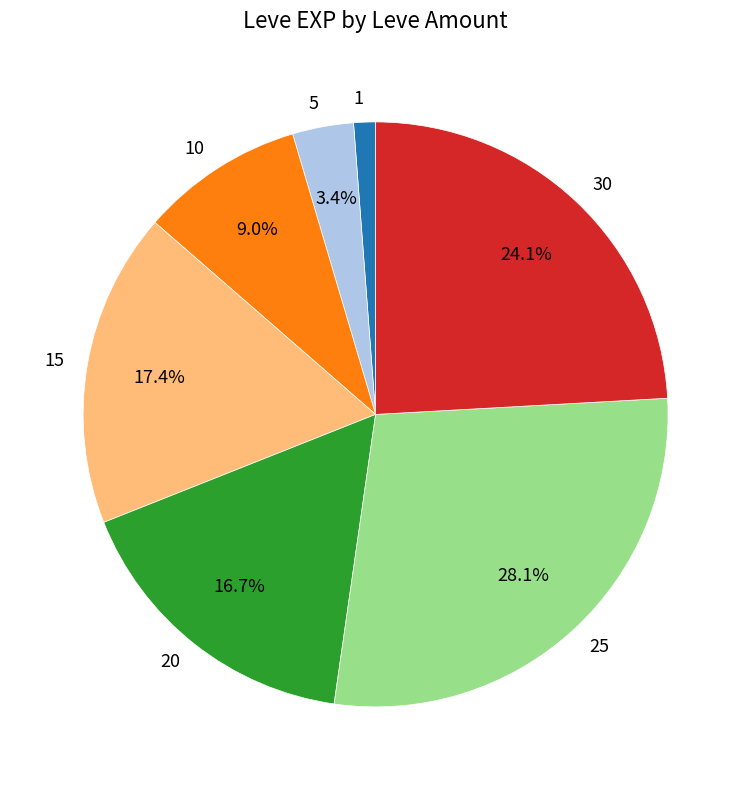

Which slice is the smallest?

1